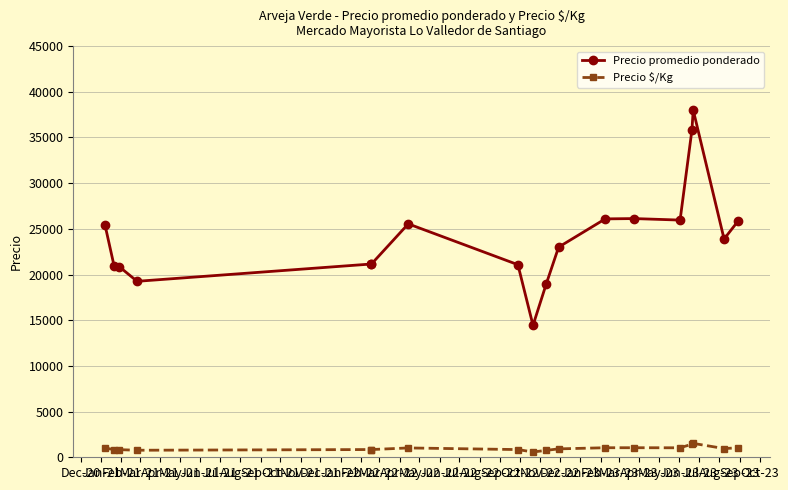

What is the average value of the Precio promedio ponderado series?

24083